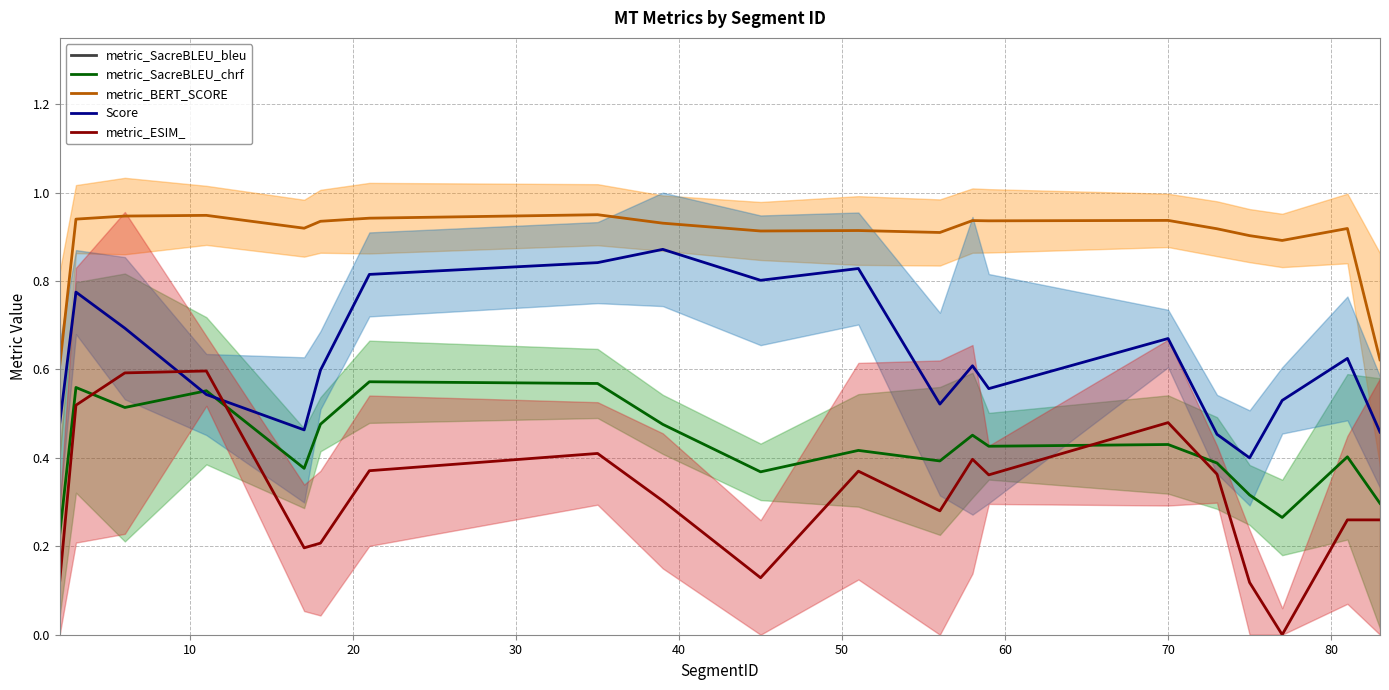

True or false: metric_SacreBLEU_chrf and metric_BERT_SCORE intersect in this chart.

False